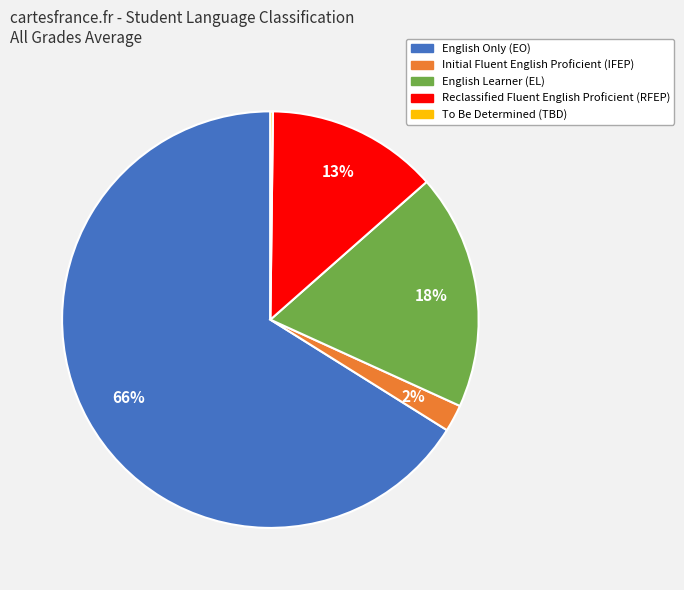

Is there a majority slice in this chart?

Yes